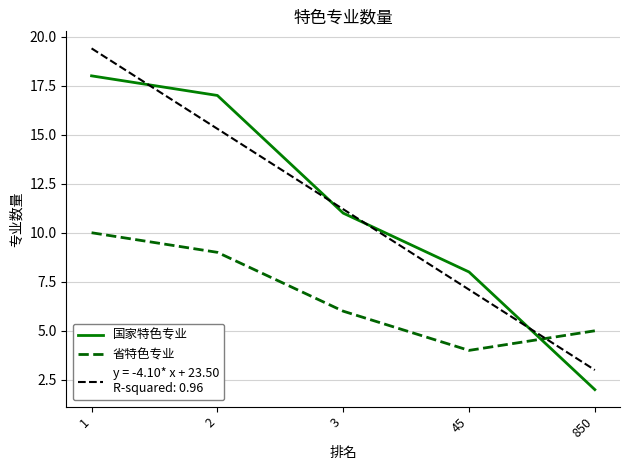

Which category has the highest value across all series?

1